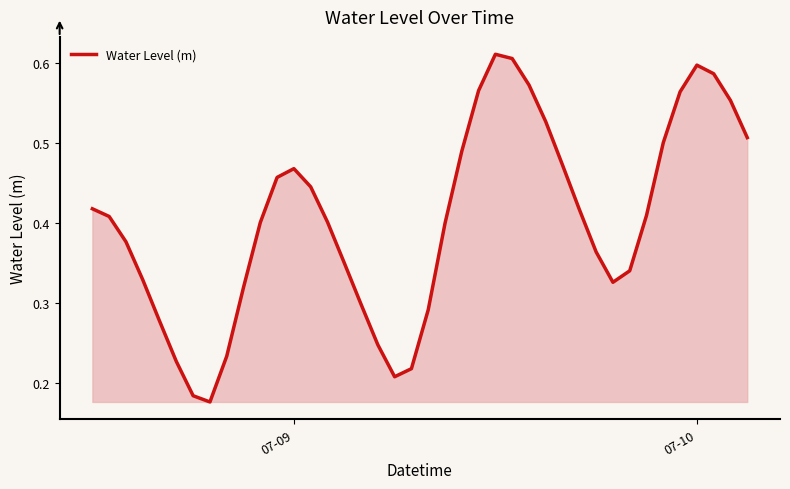

Does the chart have visible grid lines?

No